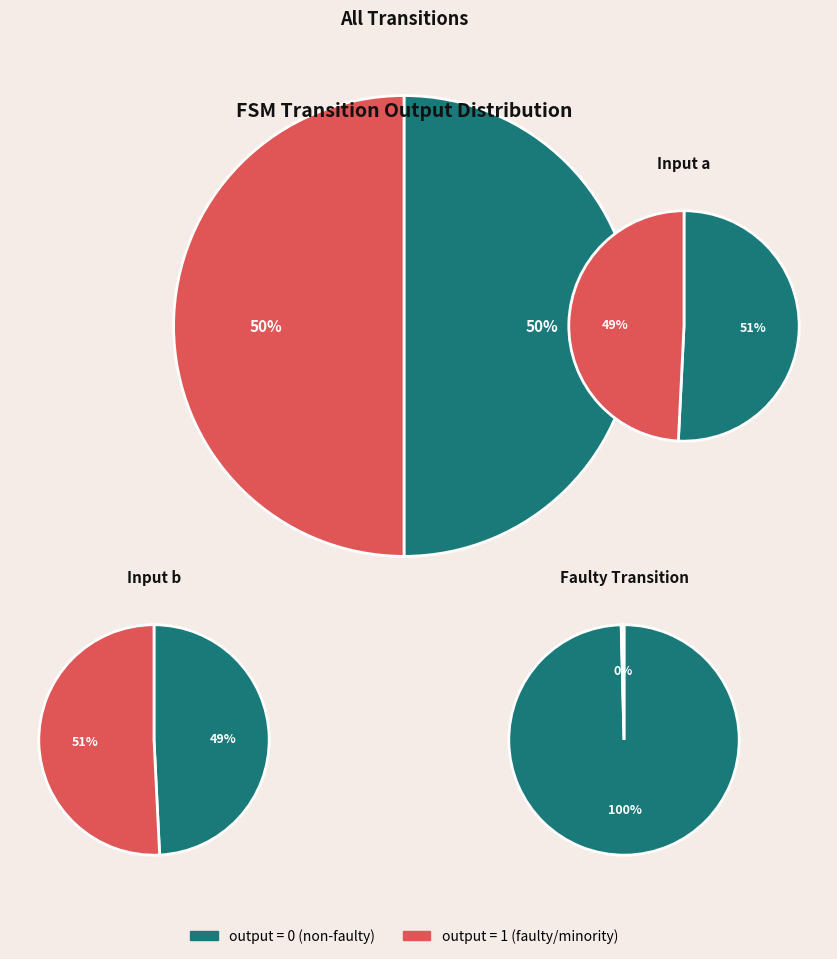

To the nearest percent, what is the combined percentage of 0 and 1?

100%